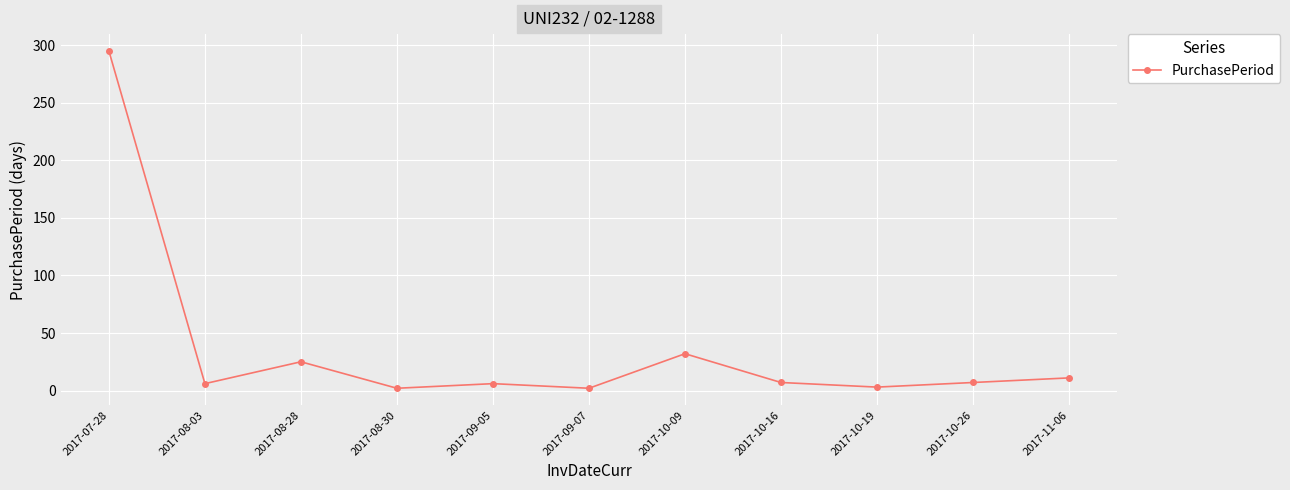

True or false: there are more than 2 points higher than both neighbors.

True